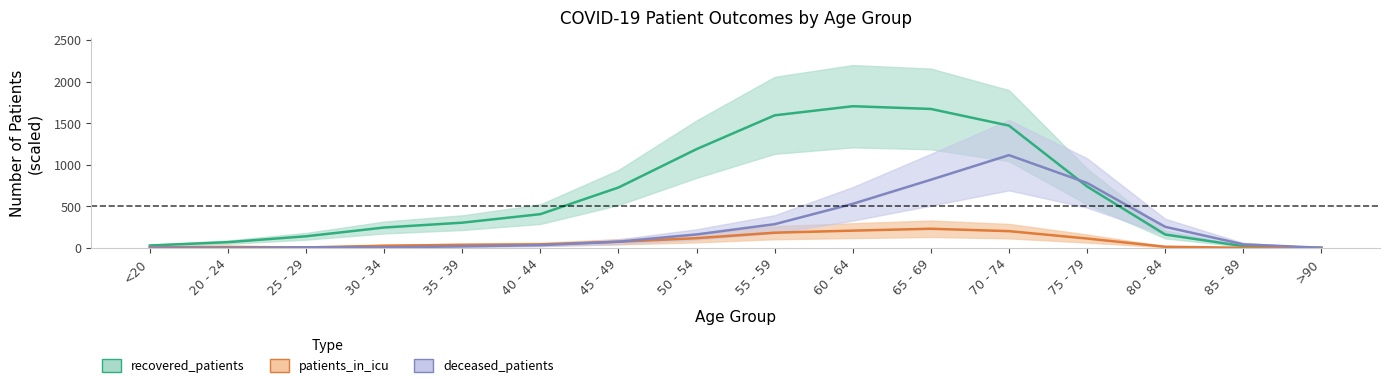

What is the spread (max minus min) of values at 85 - 89?

41.6